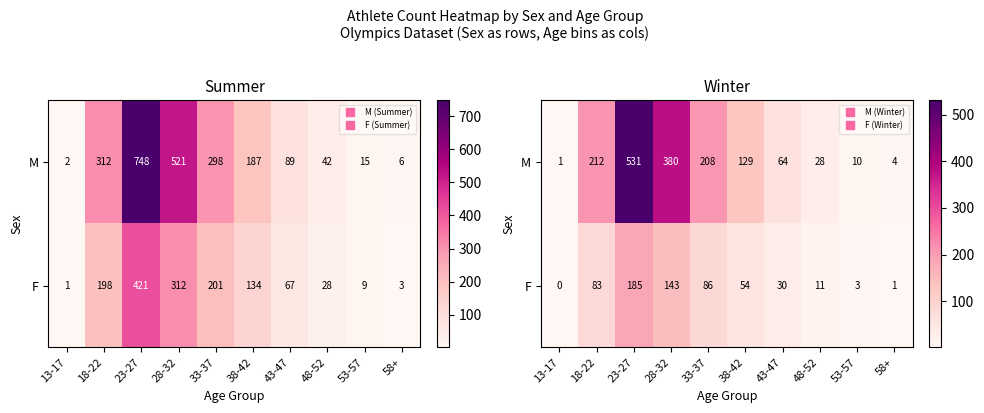

Which series has the largest total across all categories?

M